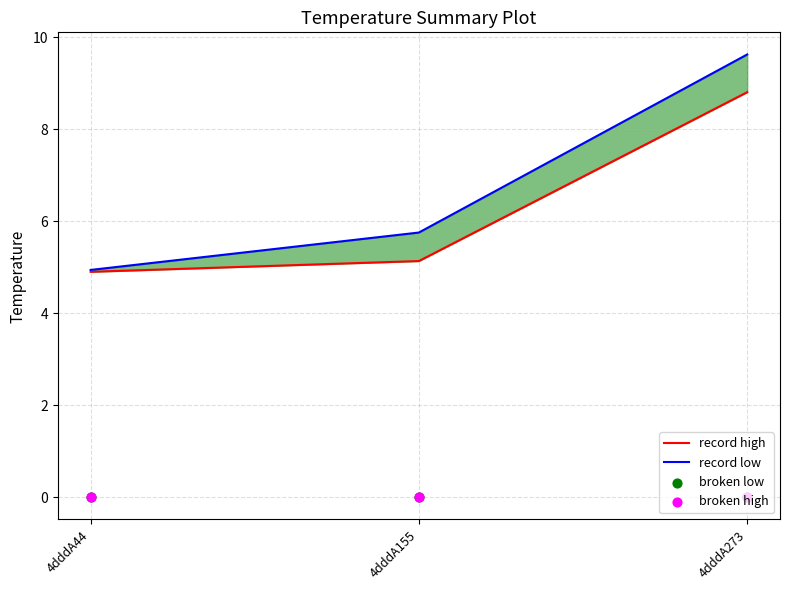

At which category is the sum across all series the highest?

4dddA273